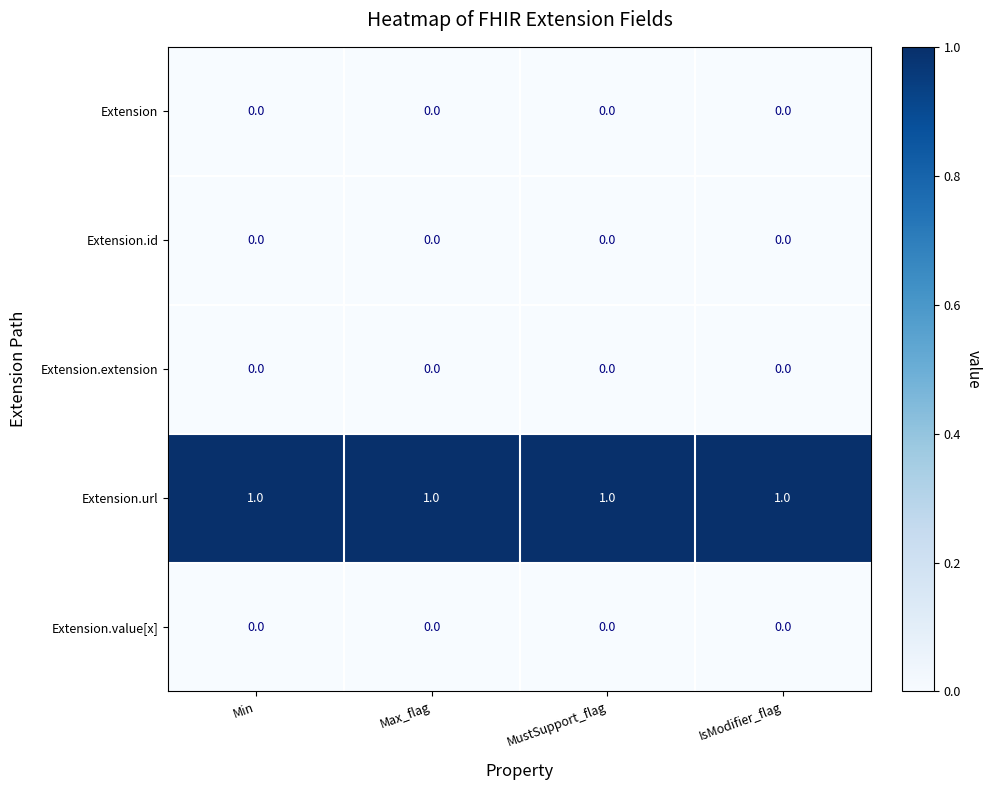

At how many categories does at least one series exceed 0?

4